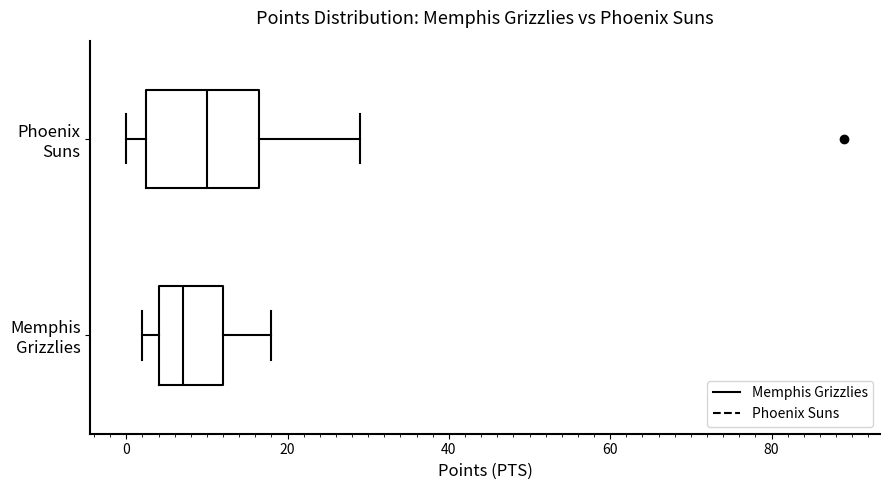

Which box's median line is the furthest to the left?

Memphis Grizzlies